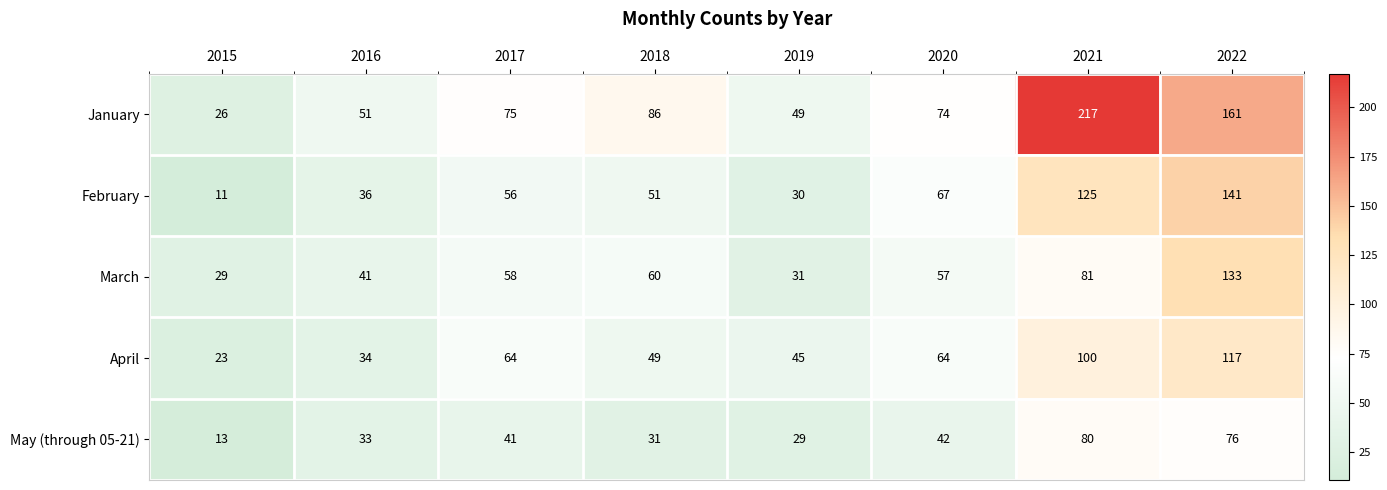

How many series are shown in this chart?

5